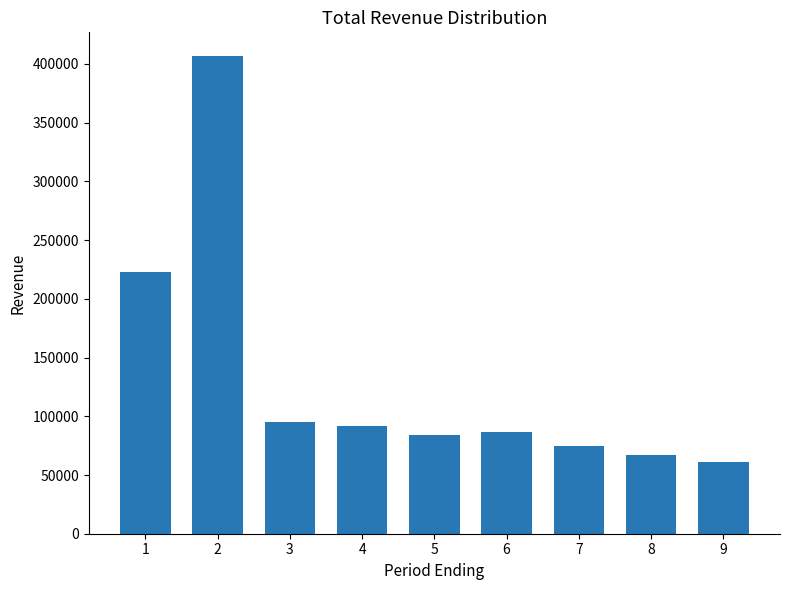

The chart shows a value of 67000 at 8. True or false?

True